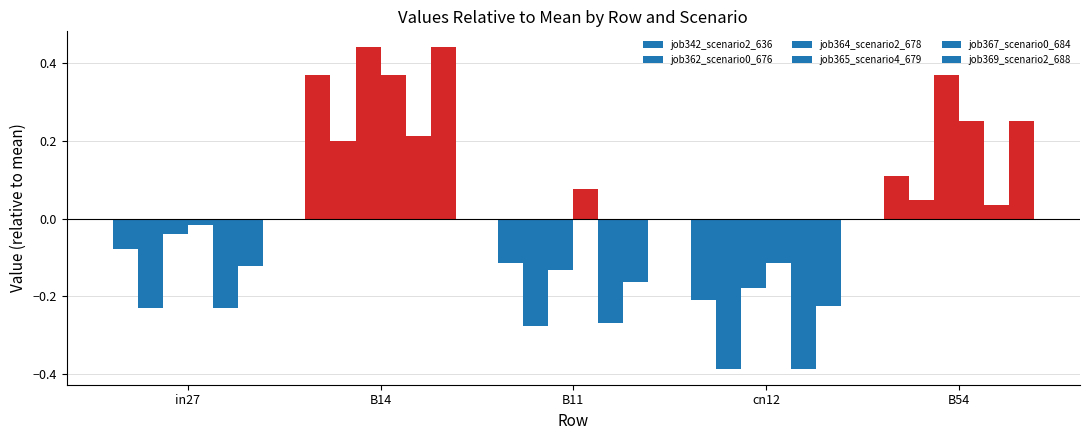

How many groups of bars are there?

5